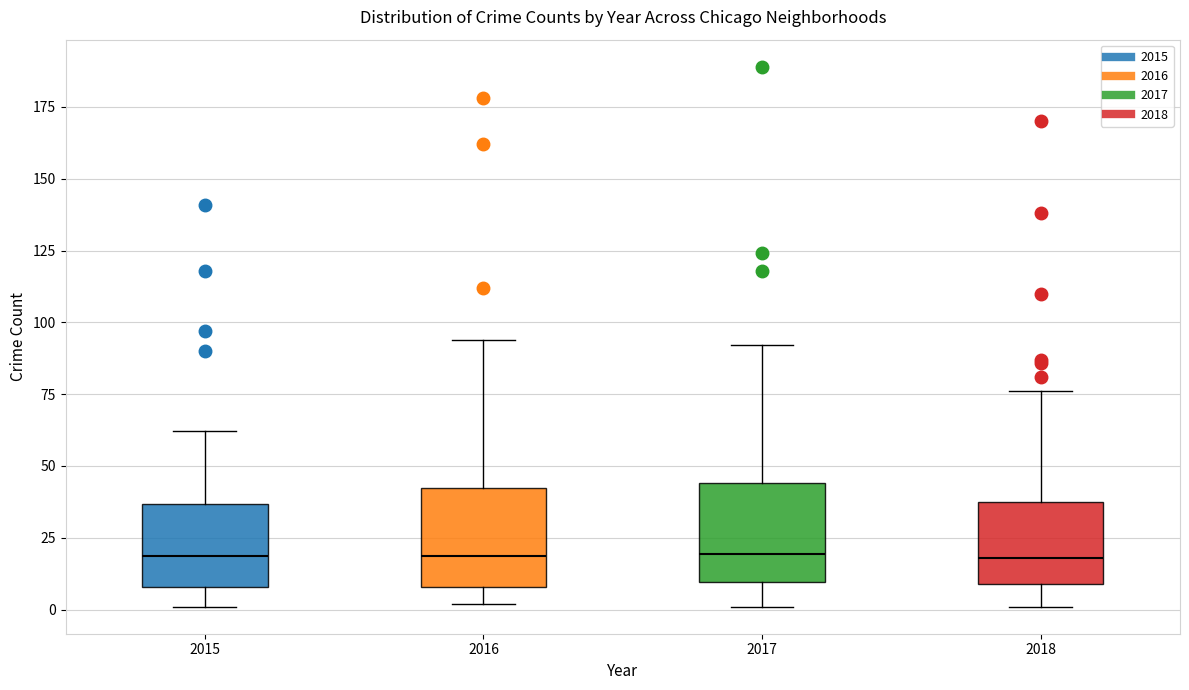

Reading left to right, read every box against the y-axis: the position of its median line, the range the box covers, and the ends of its whiskers. The values are not printed on the chart, so give them approximately, as read against the axis.

2015: median 20, box 10 to 35, whiskers 0 to 60
2016: median 20, box 10 to 45, whiskers 0 to 95
2017: median 20, box 10 to 45, whiskers 0 to 90
2018: median 20, box 10 to 40, whiskers 0 to 75